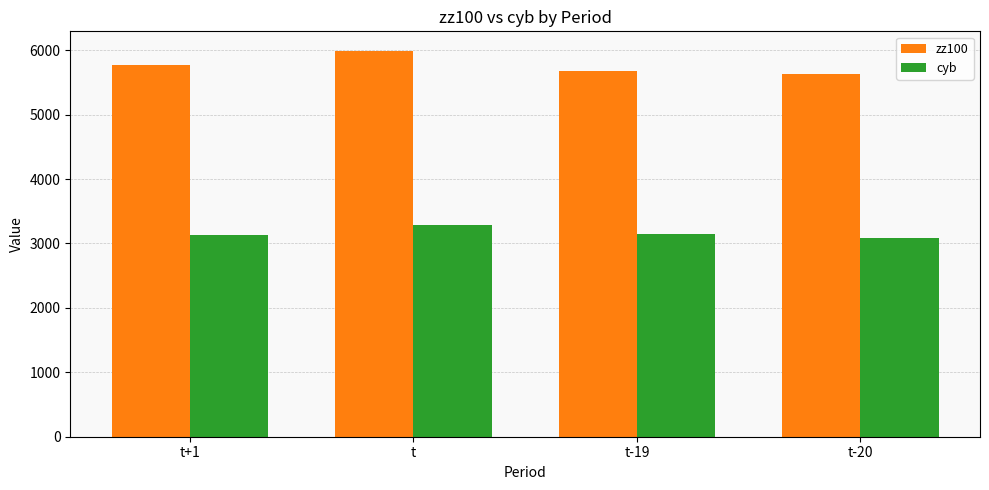

List the series in order of their overall mean, highest first.

zz100, cyb